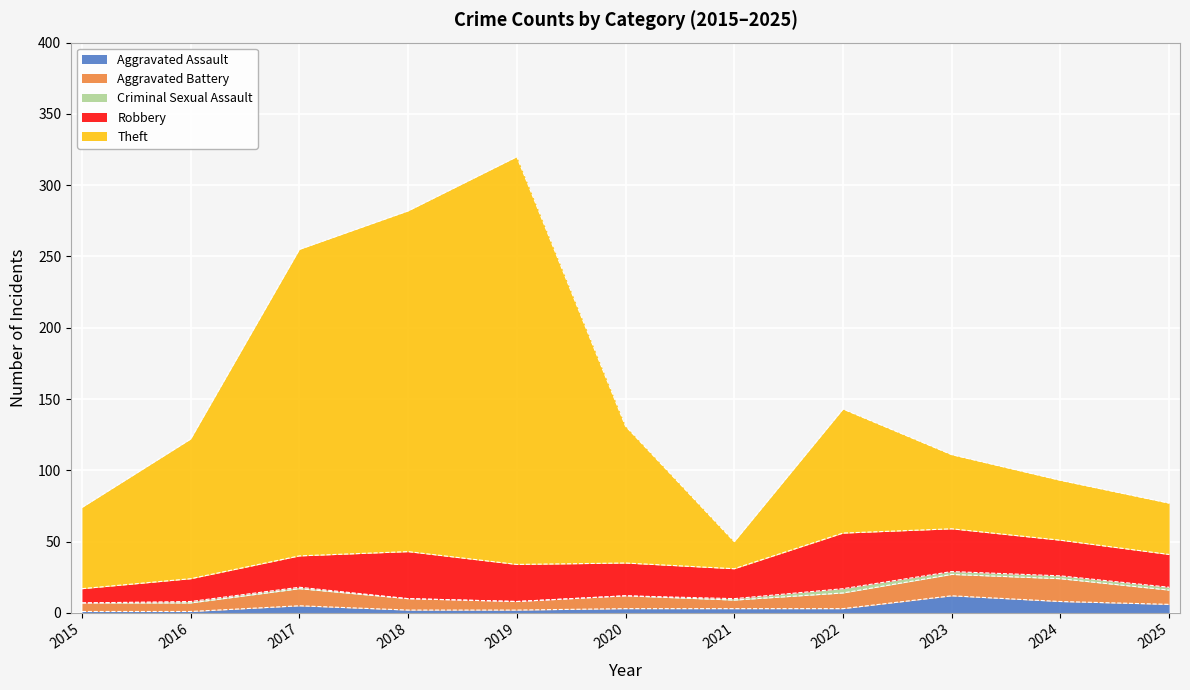

What is the minimum value for Theft?

19